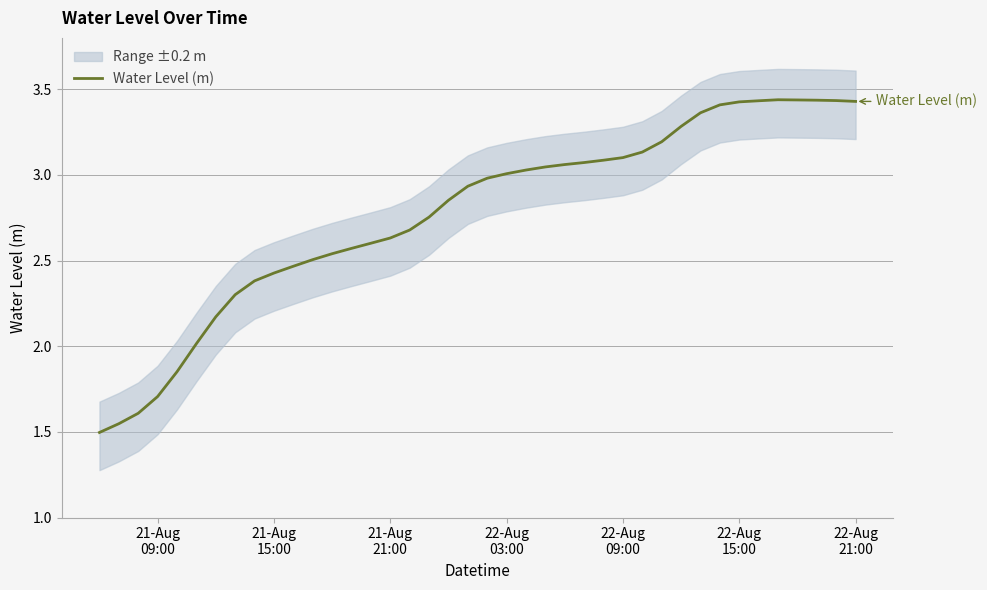

What is the sum of all values?

110.8